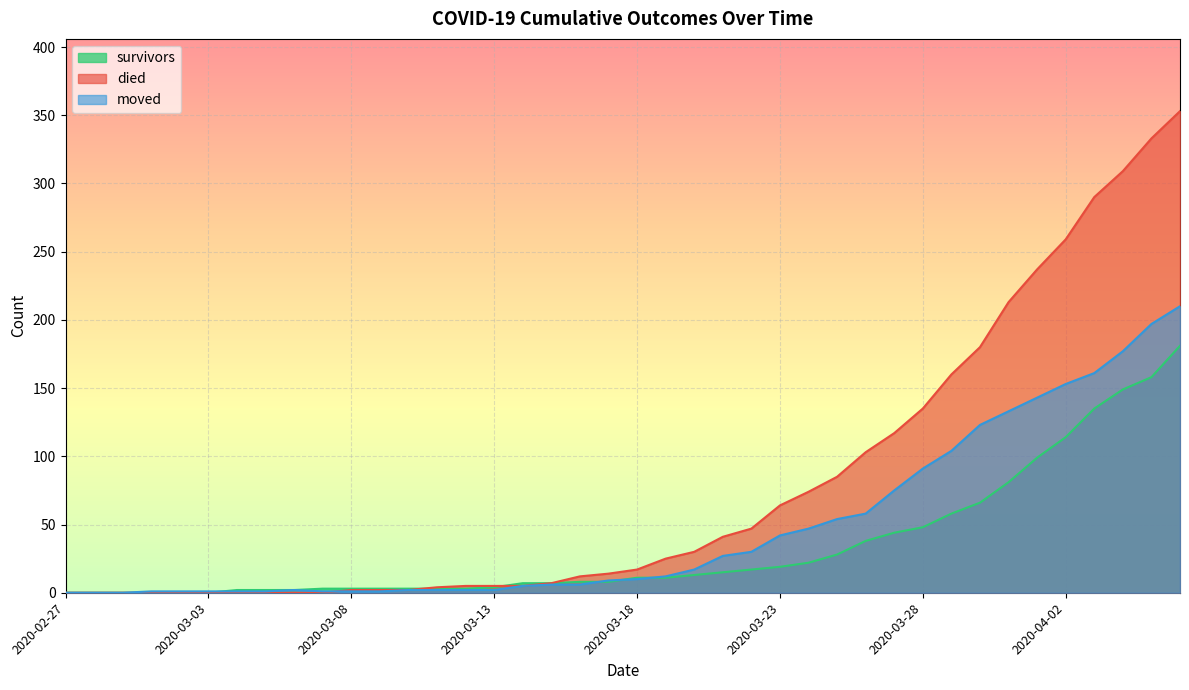

Is the value of moved at 2020-03-19 greater than the value of survivors at 2020-03-26?

No